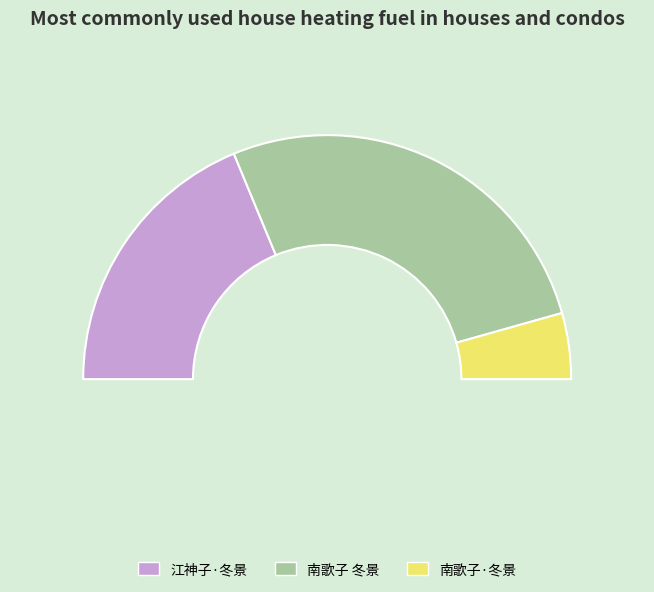

True or false: 江神子·冬景 accounts for 38% of the total.

True